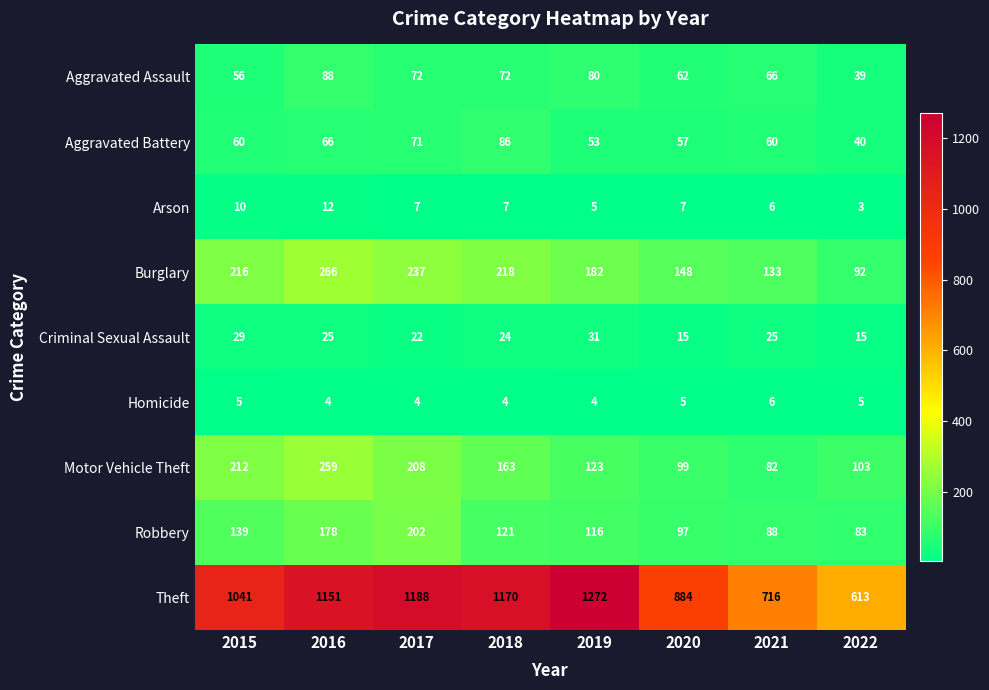

Between 2019 and 2020, which series saw the biggest shift?

Theft